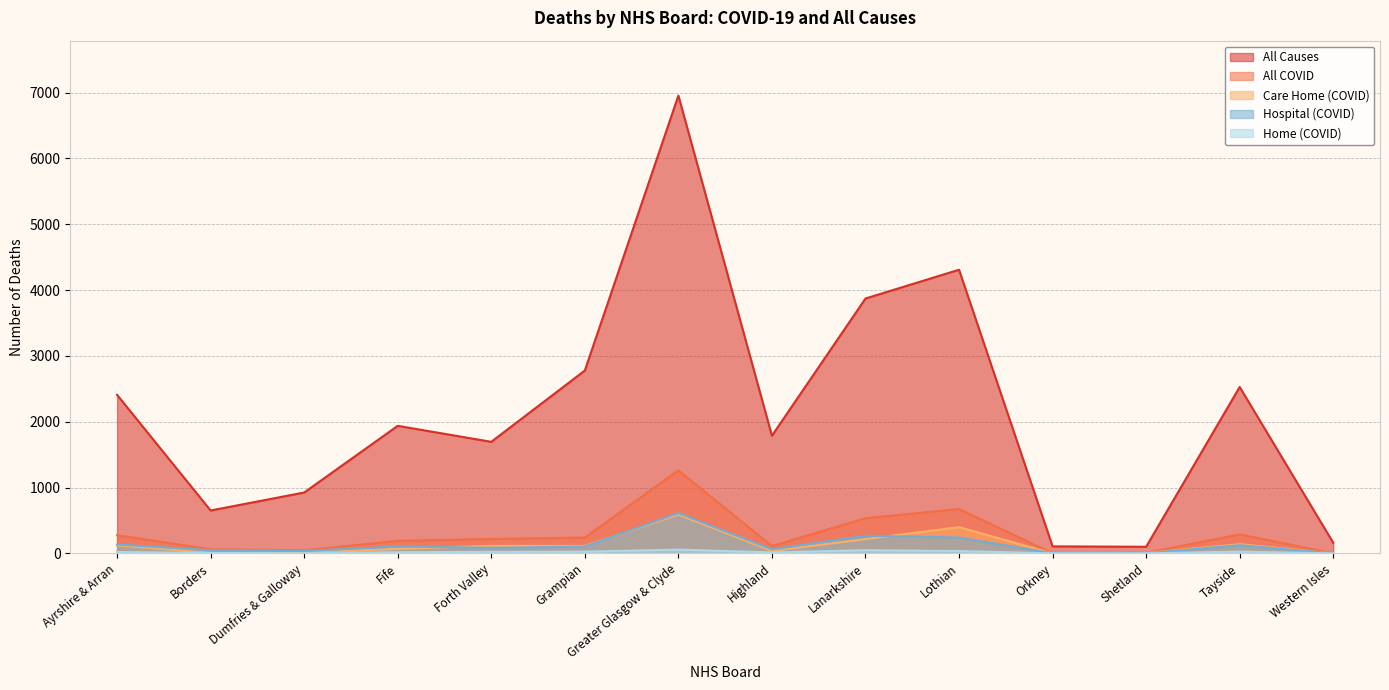

List the labels in order of All COVID value, smallest first.

Western Isles, Orkney, Shetland, Dumfries & Galloway, Borders, Highland, Fife, Forth Valley, Grampian, Ayrshire & Arran, Tayside, Lanarkshire, Lothian, Greater Glasgow & Clyde